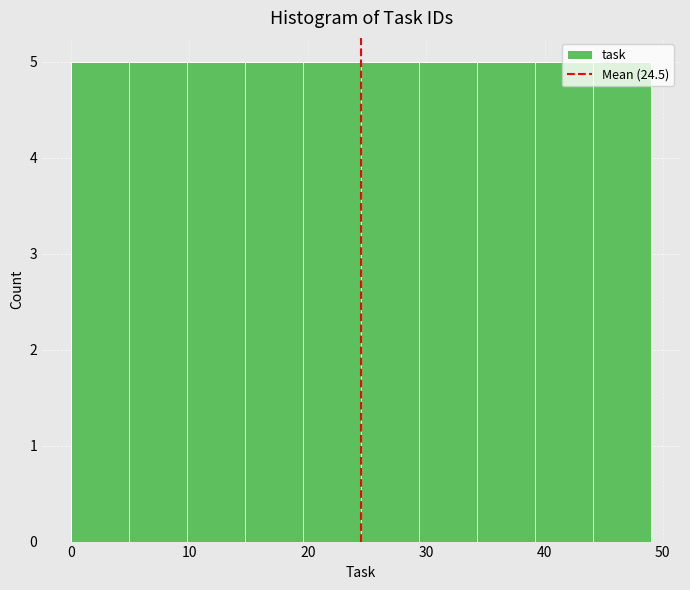

What is the height of the bar covering 14.7 to 19.6 on the x-axis? Neither the bar edges nor the heights are printed on the chart, so give them approximately, as read against the axes.

5